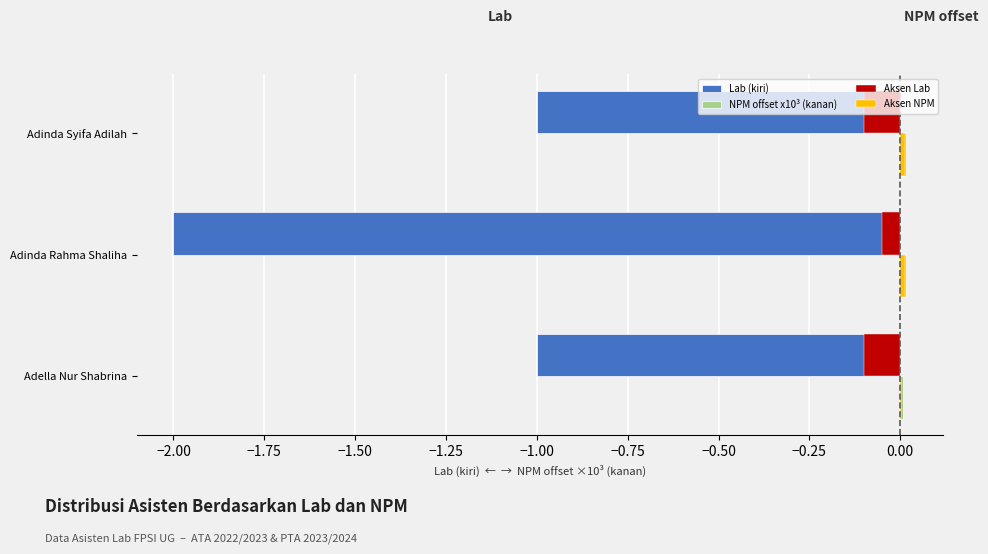

Between Adella Nur Shabrina and Adinda Rahma Shaliha, which series saw the biggest shift?

Lab (kiri)